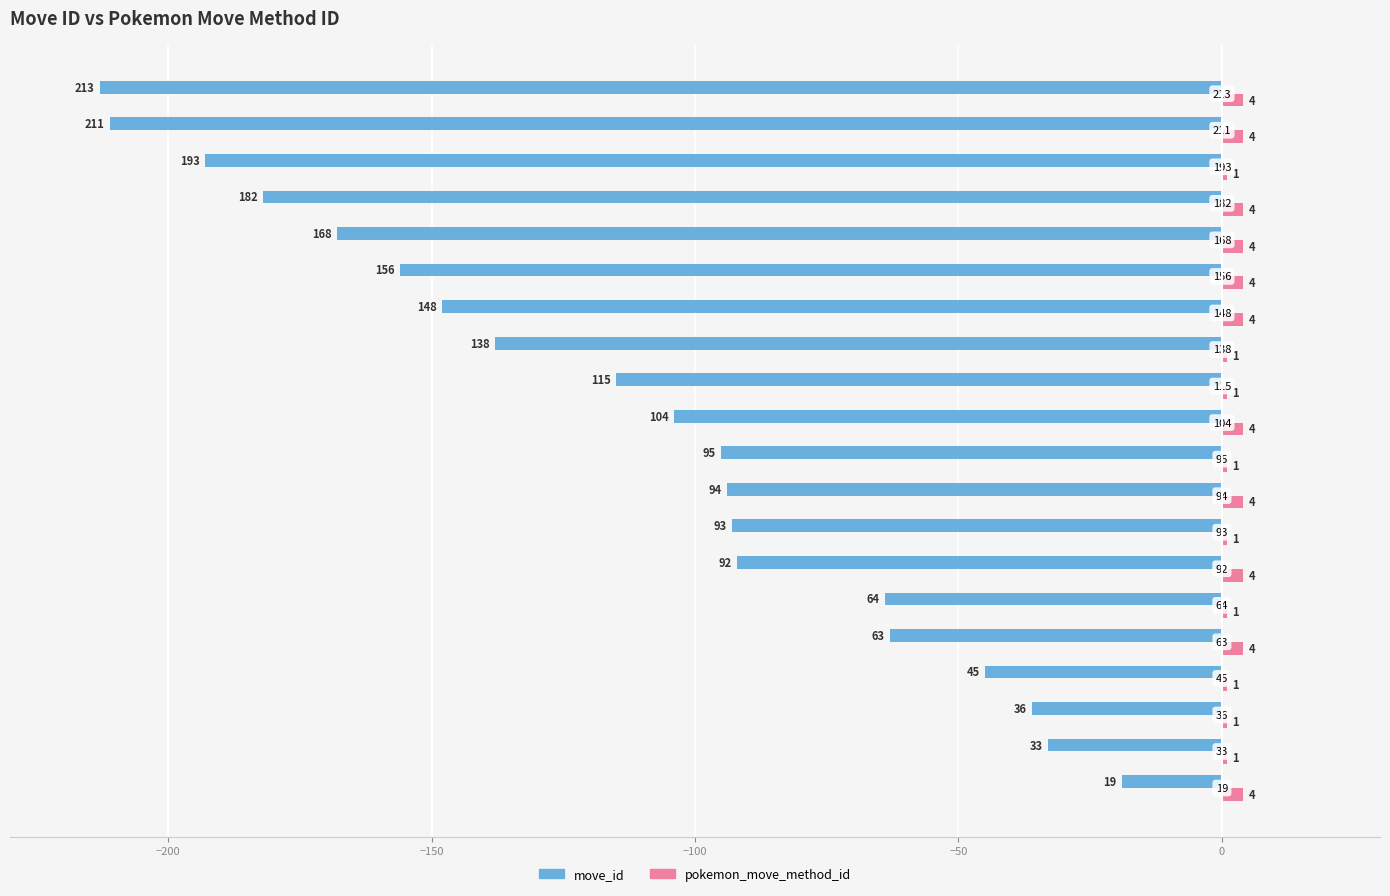

What are all the series names shown in the legend?

move_id, pokemon_move_method_id